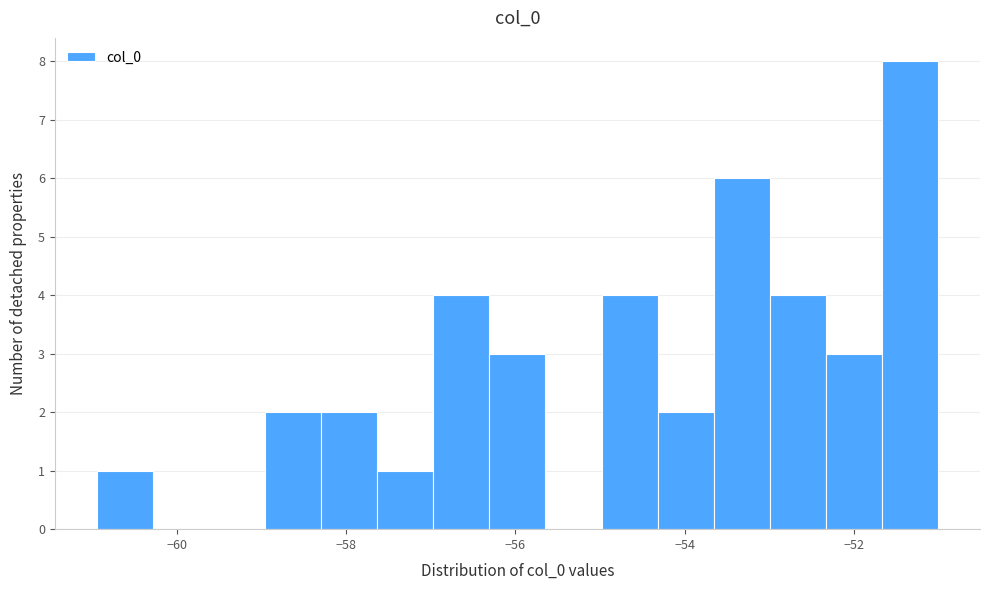

Around what value on the x-axis is the tallest bar? Give the approximate position of its centre, as read against the axis.

-51.4